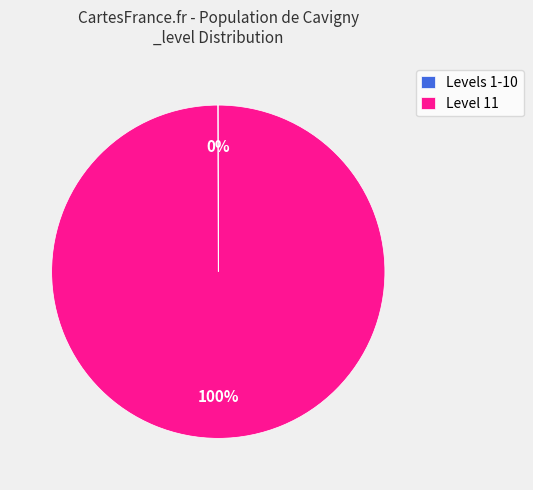

Which slice is the largest?

Level 11